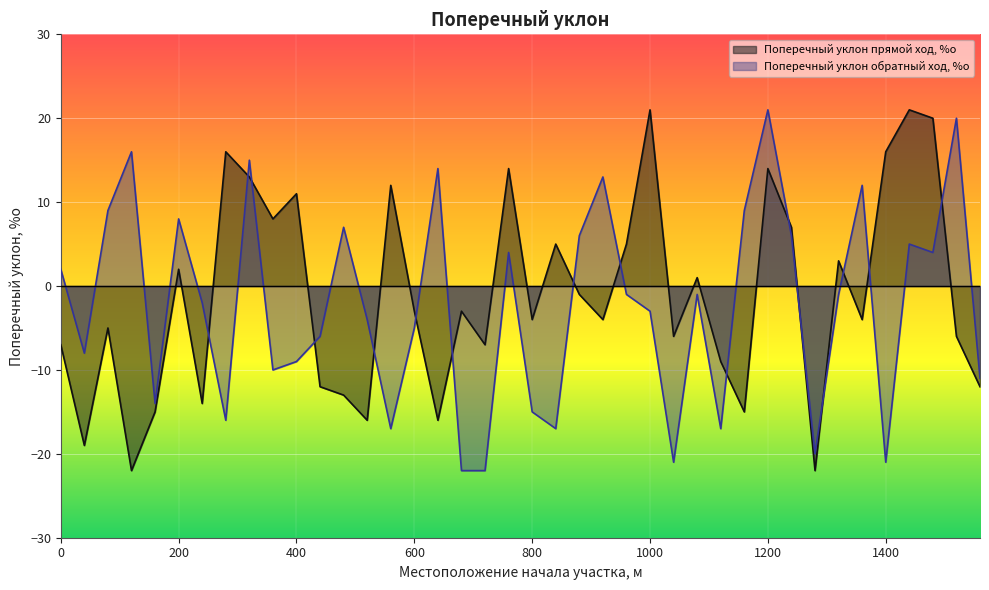

The value of Поперечный уклон прямой ход, %о at 1520 is -6. True or false?

True